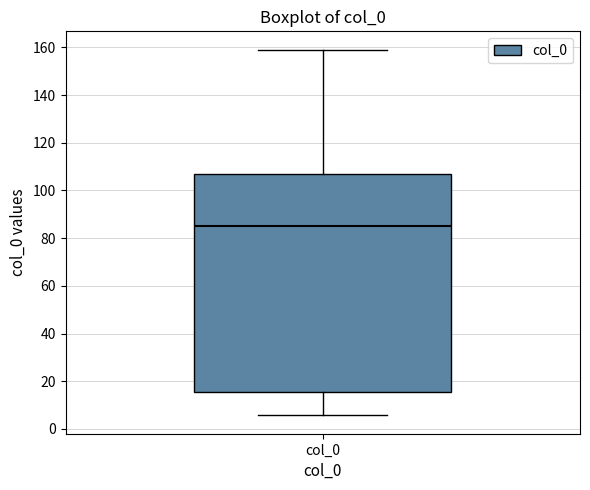

Where is the upper edge of the box for col_0 on the y-axis? The values are not printed on the chart, so give them approximately, as read against the axis.

106